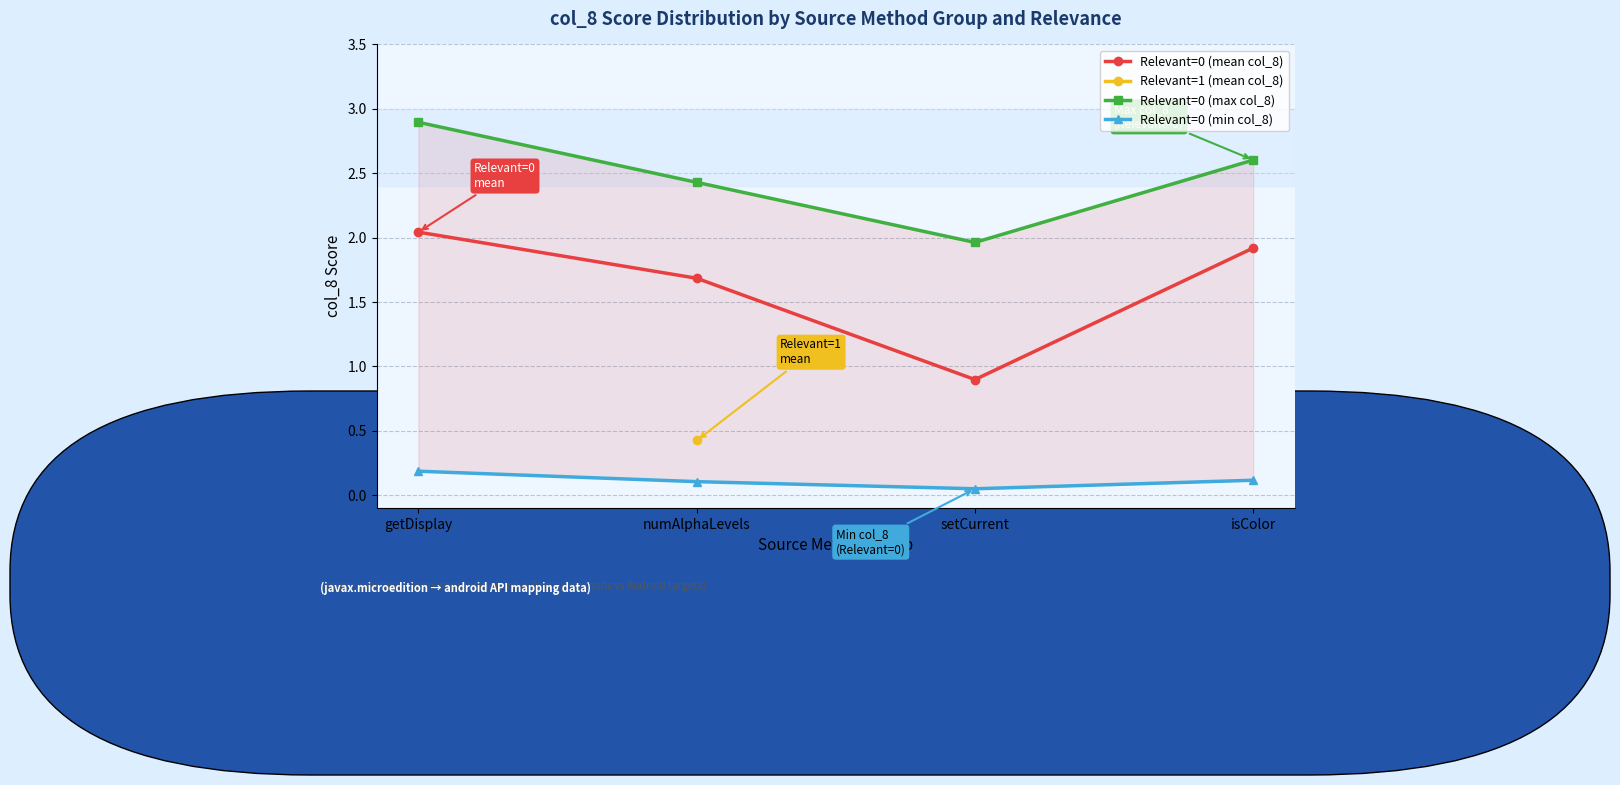

What is the label of the 4th point from the left?

isColor